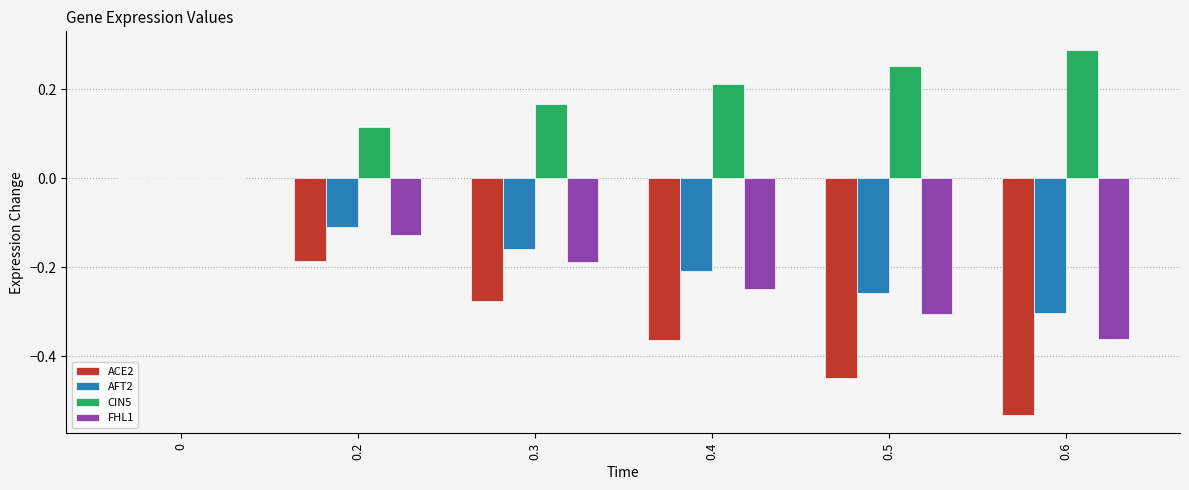

What is the sum of all FHL1 values?

-1.2